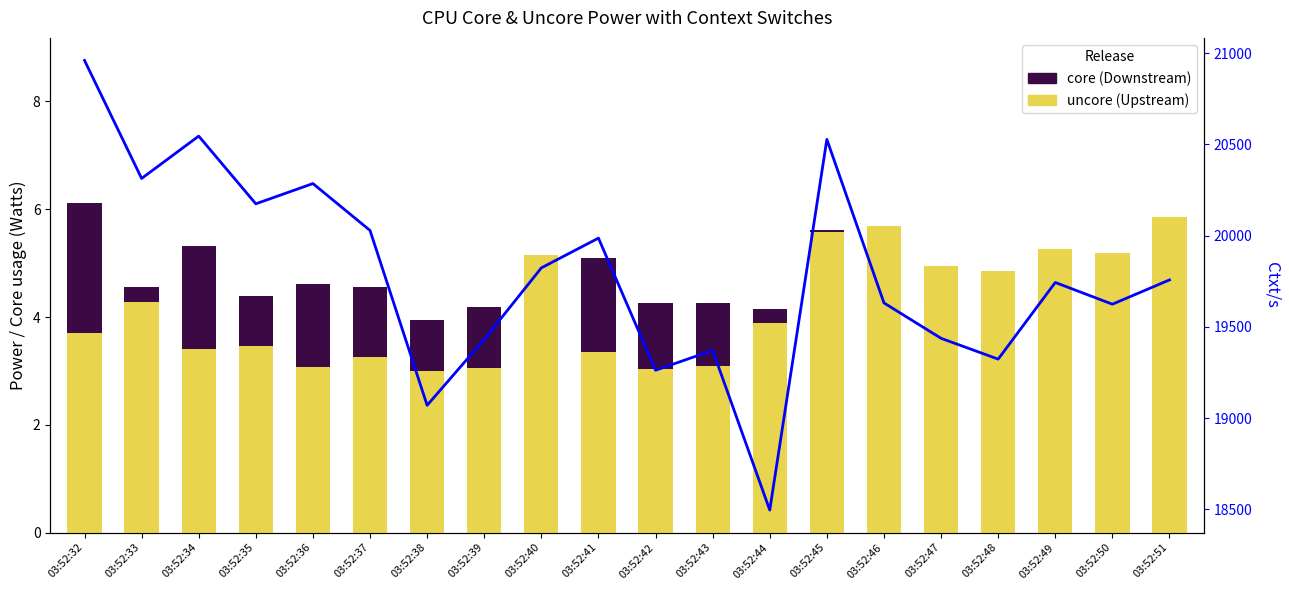

Is the value of Ctxt/s at 03:52:48 greater than the value of core (Downstream) at 03:52:51?

Yes